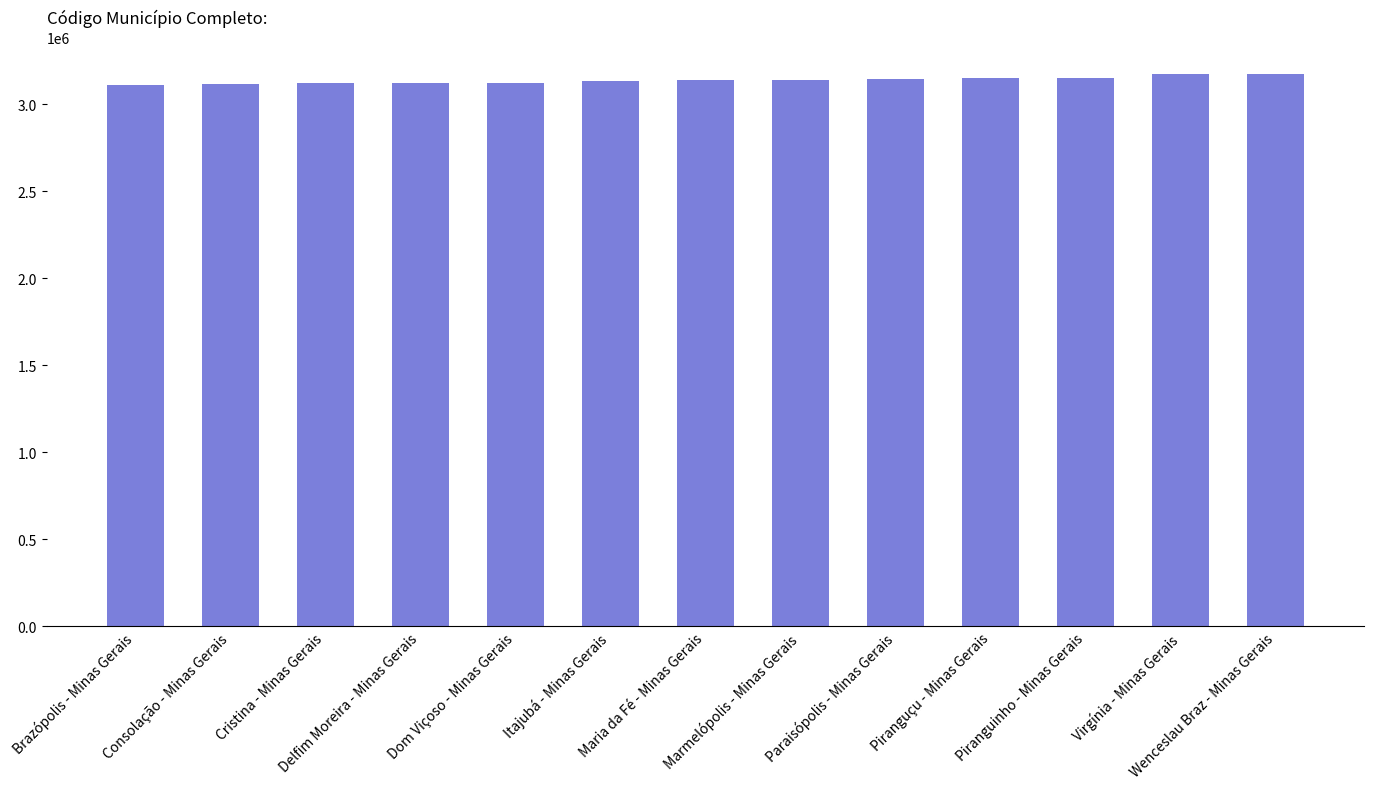

What is the sum of all values?

40797658